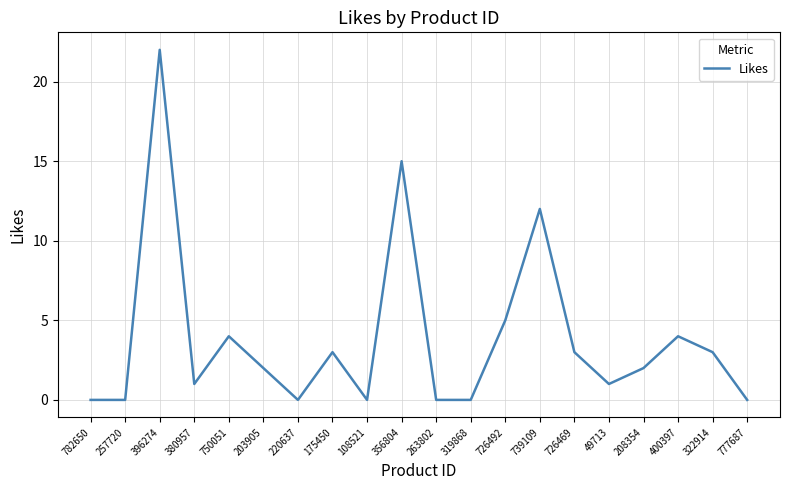

Reading right to left, list all the values displayed in this chart.

777687=0	322914=3	400397=4	208354=2	49713=1	726469=3	739109=12	726492=5	319868=0	263802=0	356804=15	108521=0	175450=3	220637=0	203905=2	750051=4	380957=1	396274=22	257720=0	782650=0